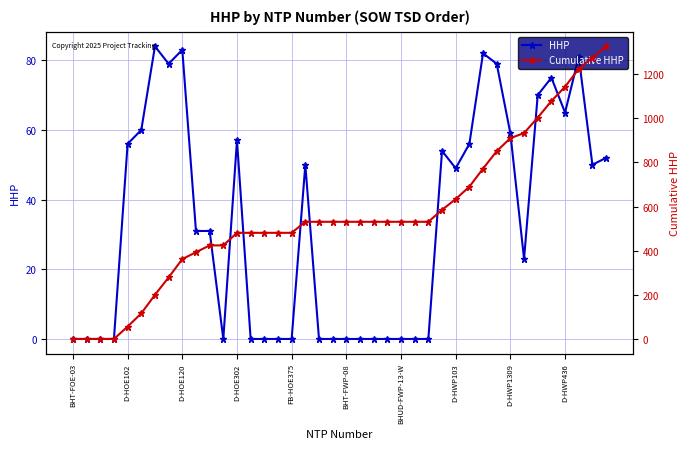

True or false: HHP and Cumulative HHP cross at least once.

False